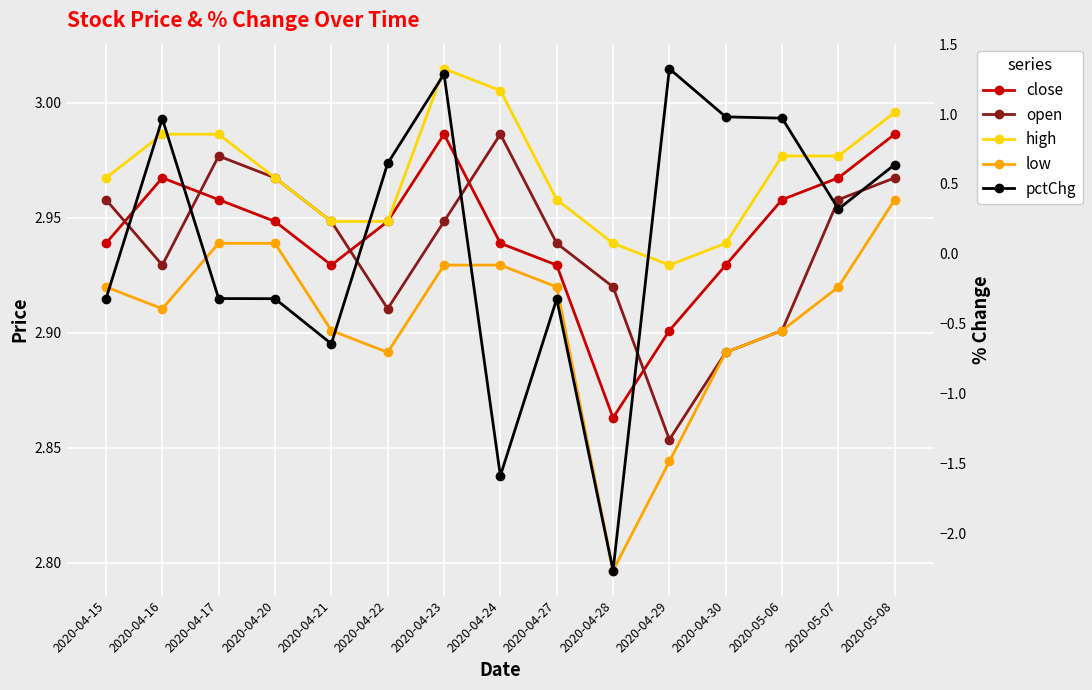

Which has a higher value, 2020-04-29 or 2020-04-30?

2020-04-30